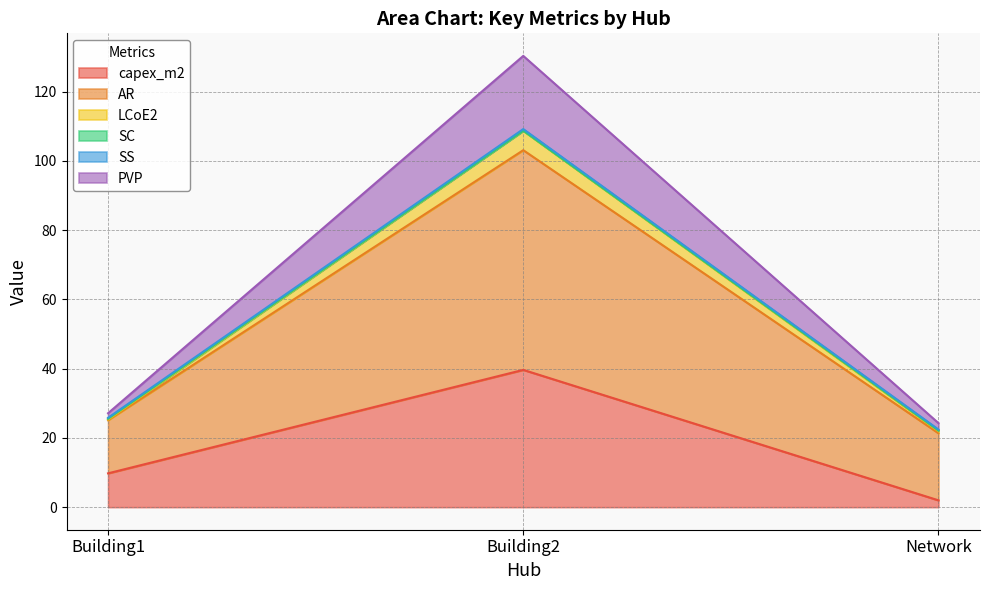

At which label does capex_m2 reach its minimum?

Network